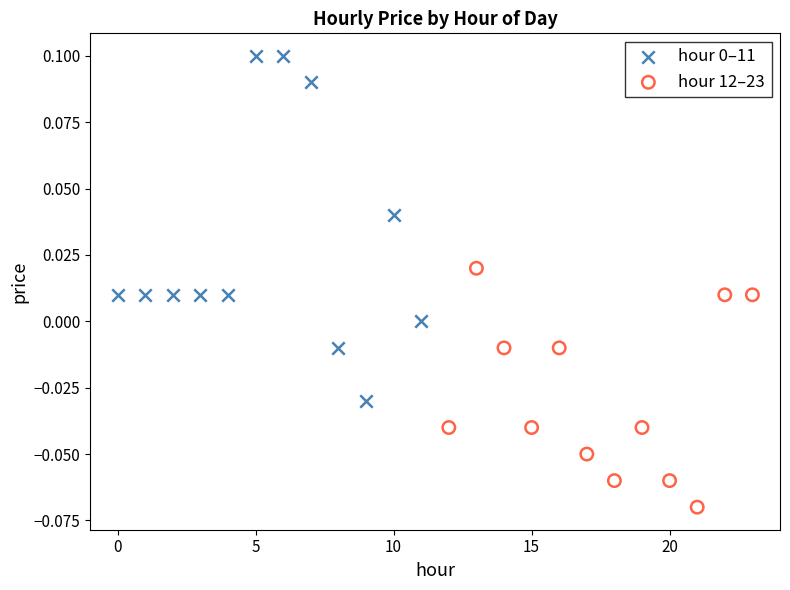

Which series contains the lowest Y value?

hour 12–23